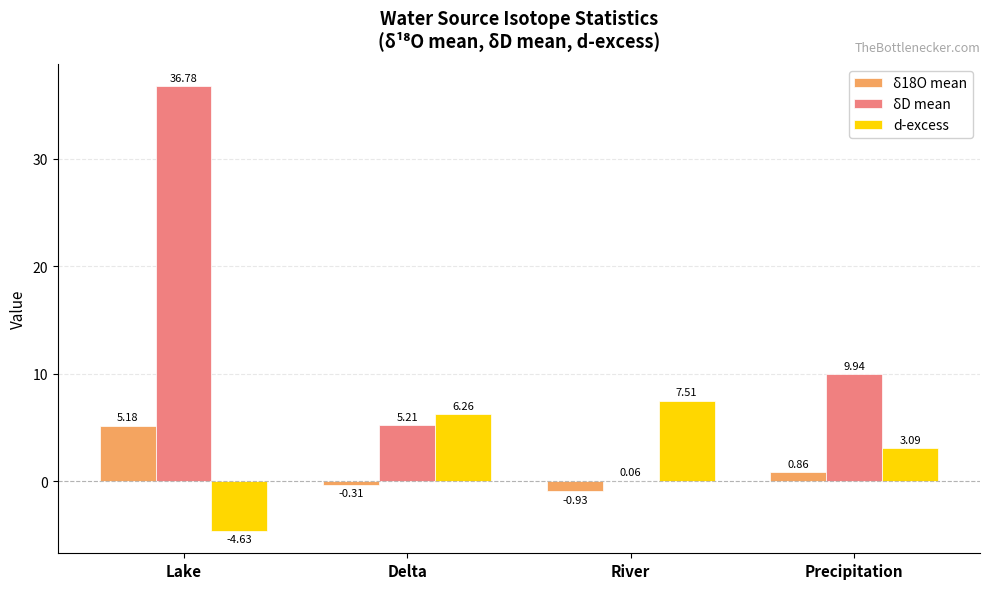

Where is d-excess nearest to the value 1?

Precipitation